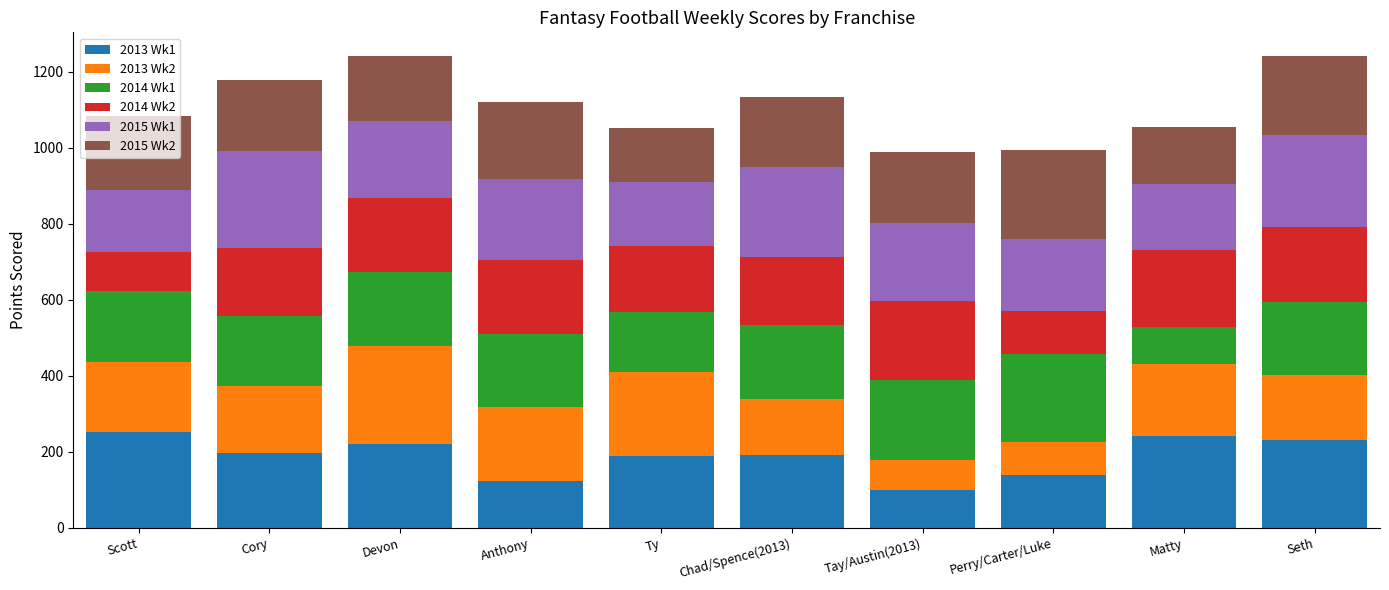

Is it true that 2013 Wk1 equals 105 at Cory?

False